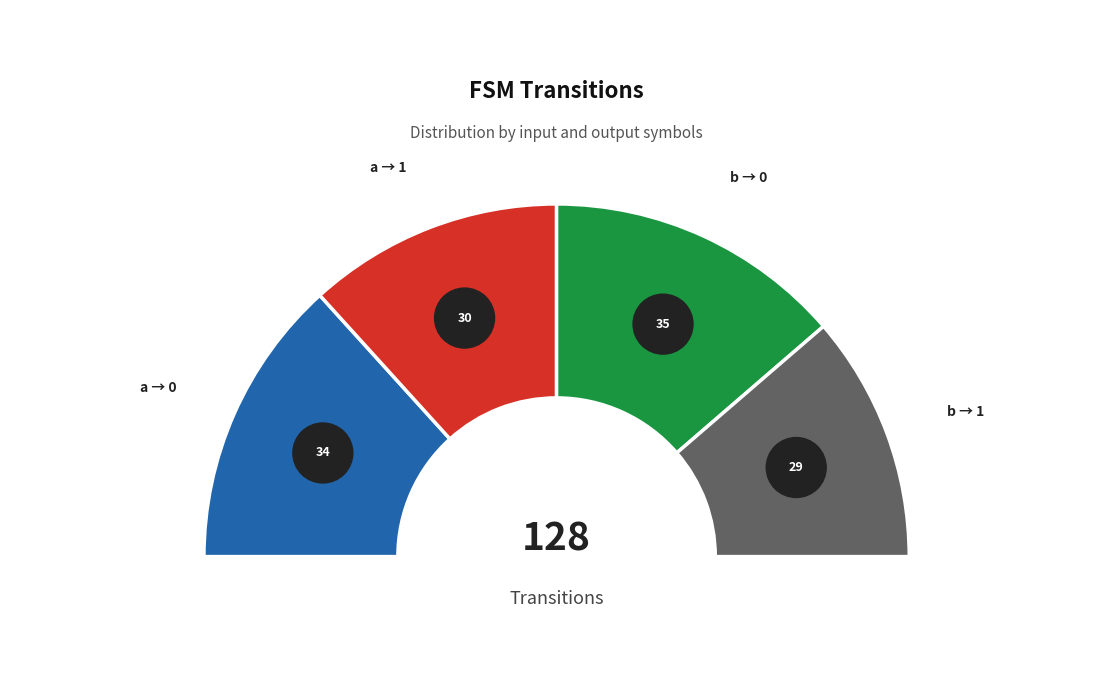

How many slices are in this pie chart?

4